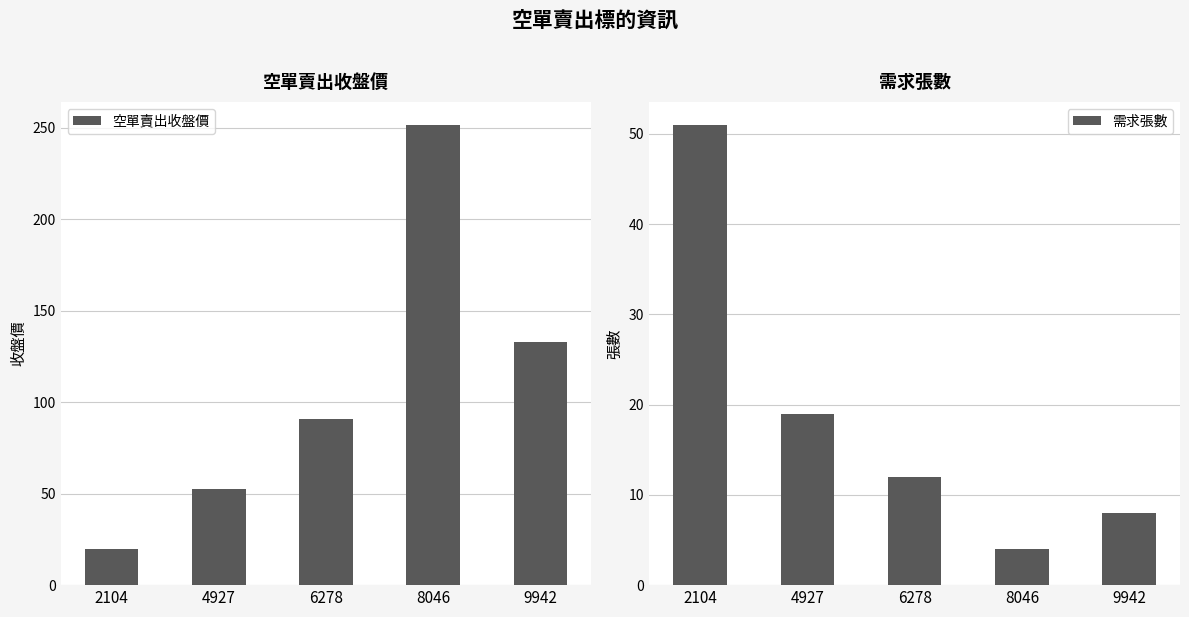

How many data points in 空單賣出收盤價 are less than 90?

2